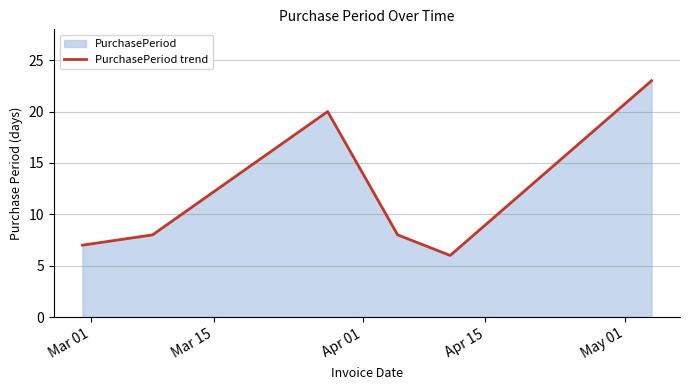

How many interior local peaks (higher than both neighbors) does the data have?

1